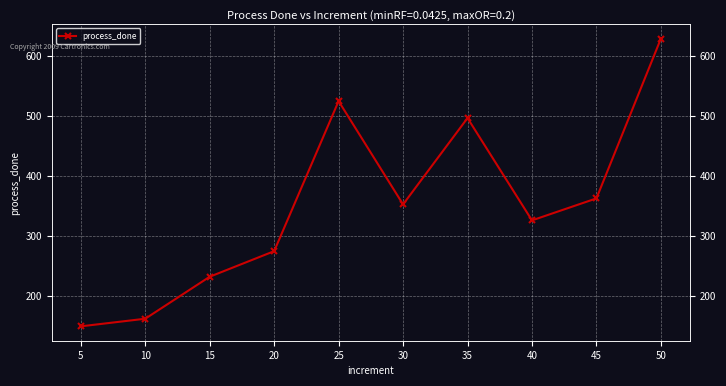

Reading left to right, transcribe all the data shown in this chart.

149.4	162.1	232.2	274.8	525.3	352.9	497.0	326.2	363.0	629.6